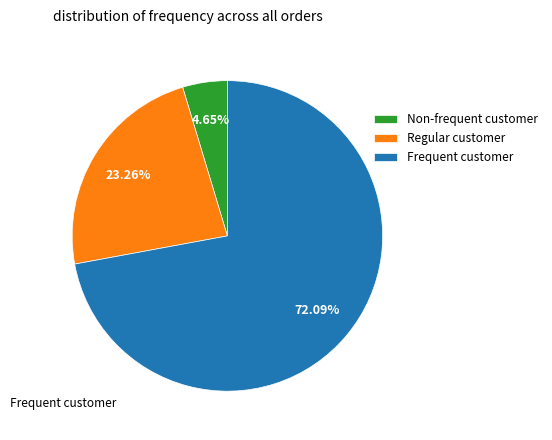

Between Non-frequent customer and Regular customer, which is larger?

Regular customer